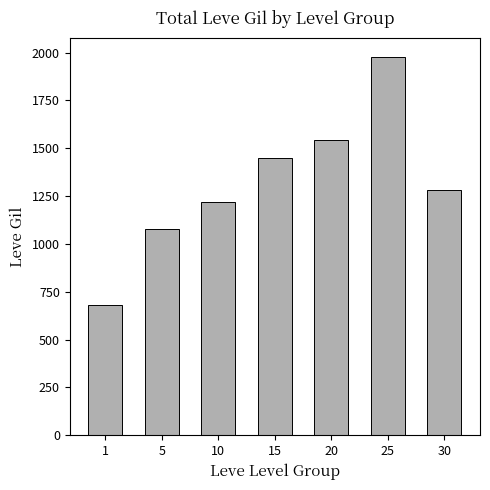

Which has a higher value, 25 or 1?

25